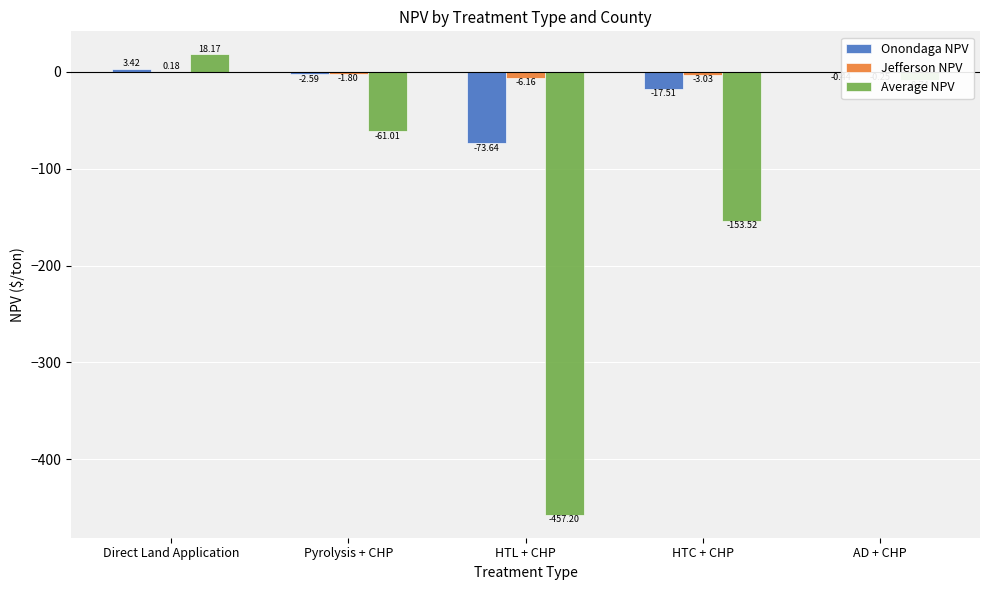

Which category has the highest value in the Jefferson NPV series?

Direct Land Application